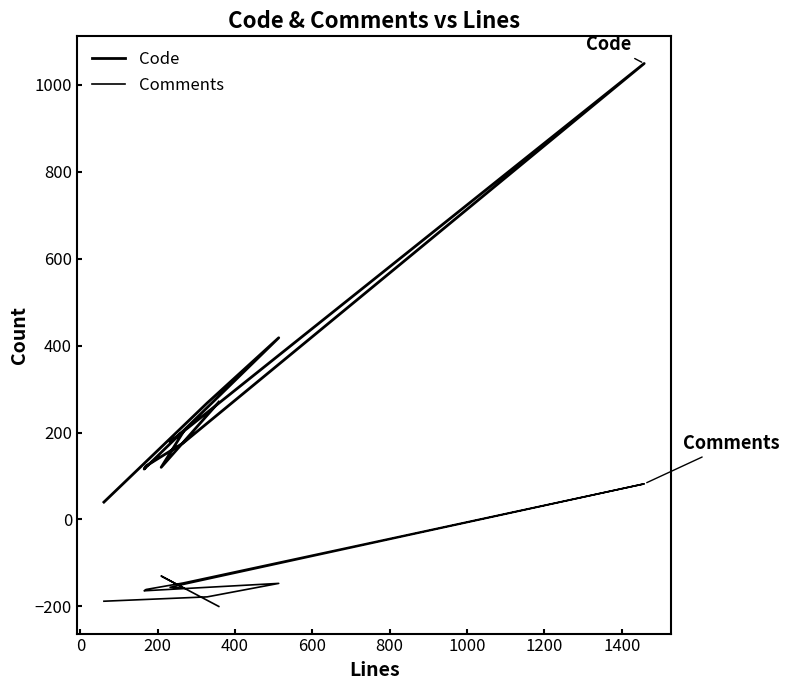

Is the value of Code at −200 greater than the value of Comments at 400?

Yes